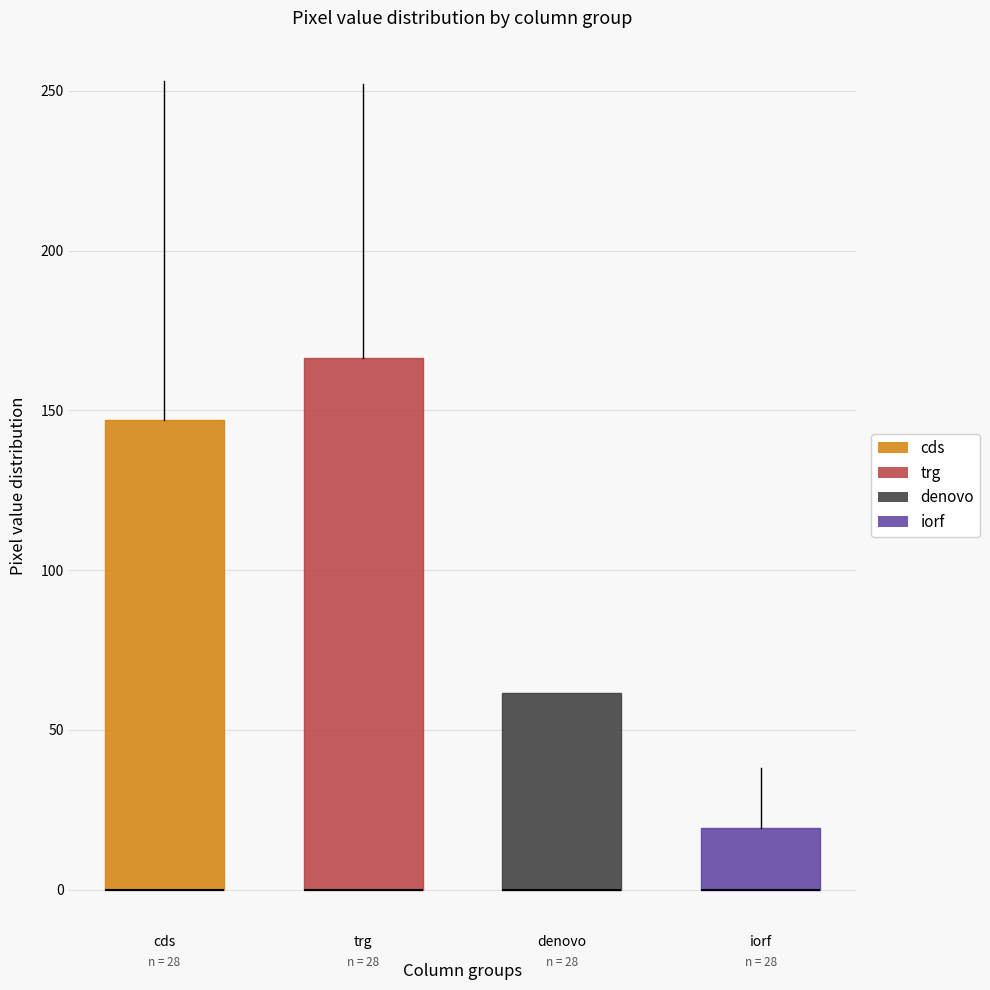

Which box is the tallest, from its lower edge to its upper edge?

trg